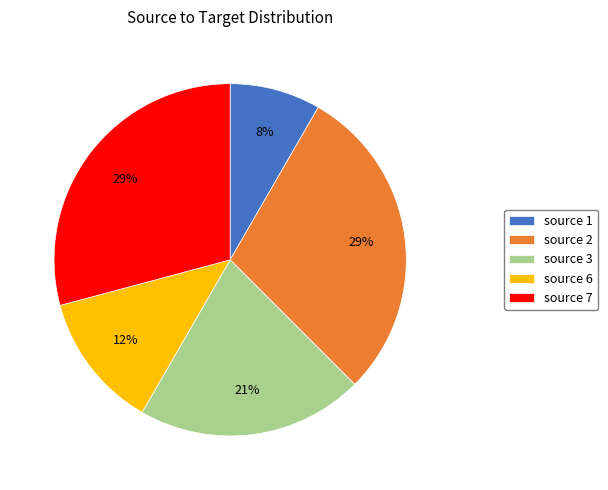

To the nearest percent, what is the difference between the largest and smallest slice percentages?

21%